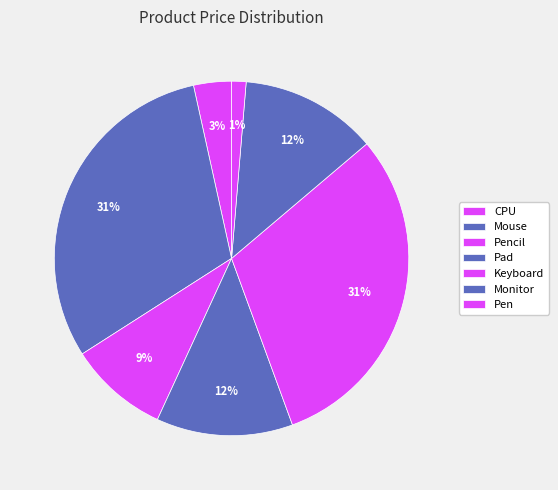

How many segments does this pie chart have?

7